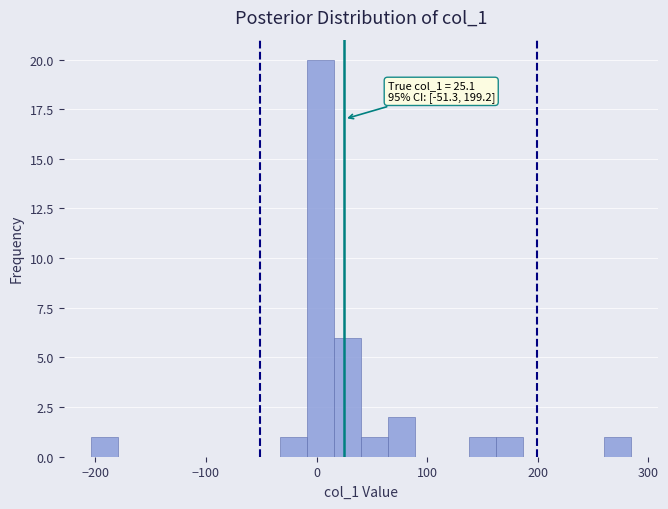

Read against the x-axis, roughly where is the centre of the tallest bar?

0